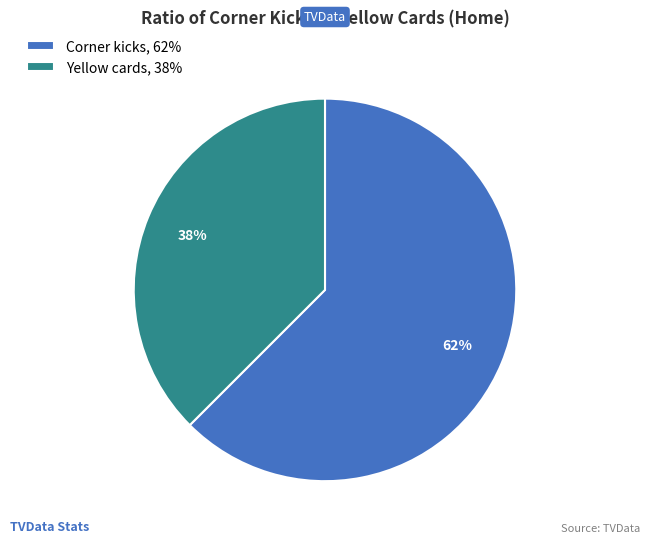

To the nearest percent, what is the combined percentage of Yellow cards, 38% and Corner kicks, 62%?

100%